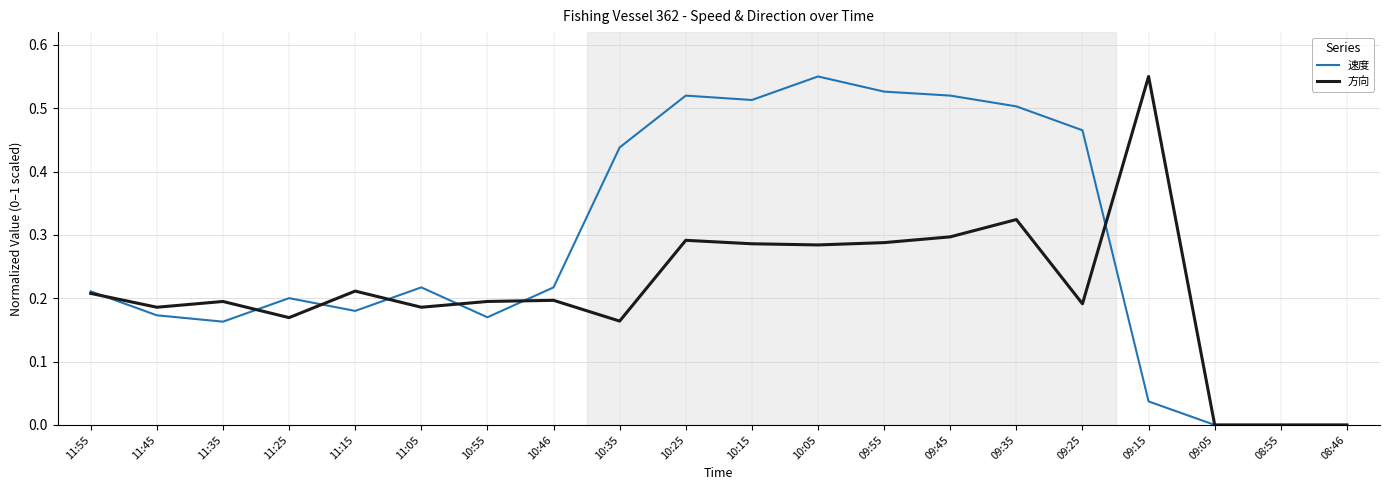

What position from the right is 11:35?

18